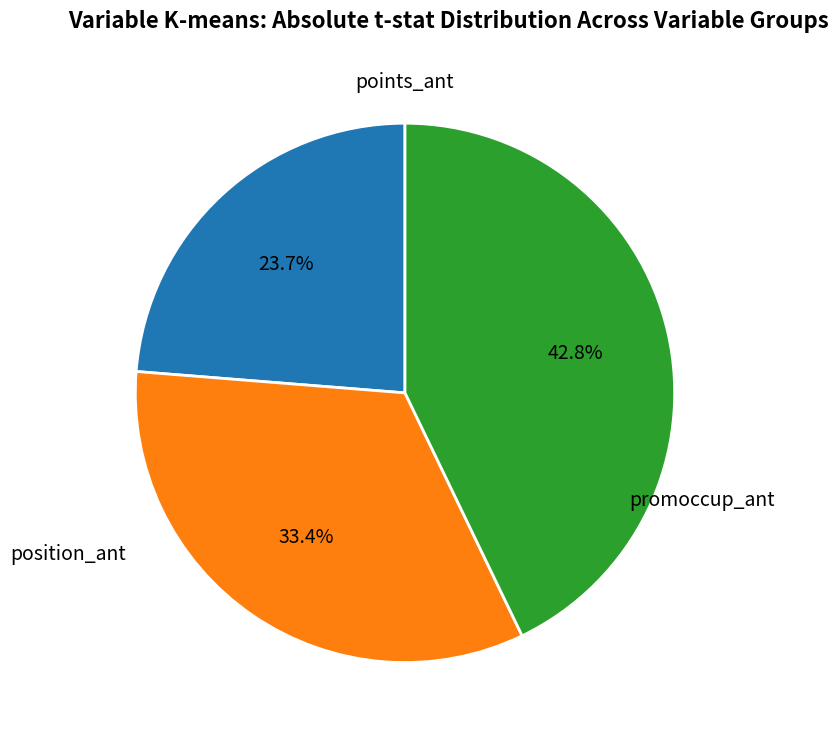

Is there a majority slice in this chart?

No